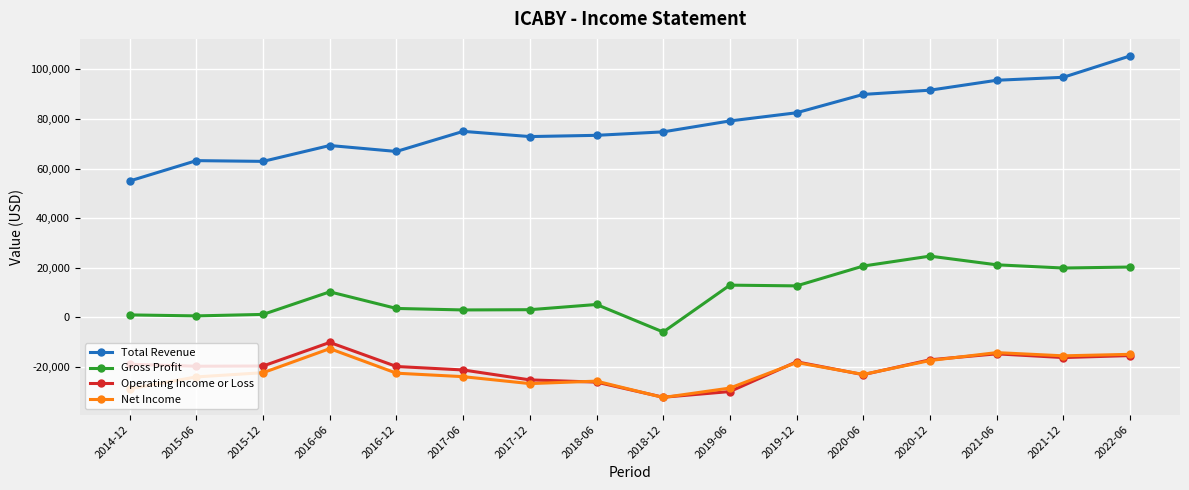

Which series has the widest spread of values?

Total Revenue